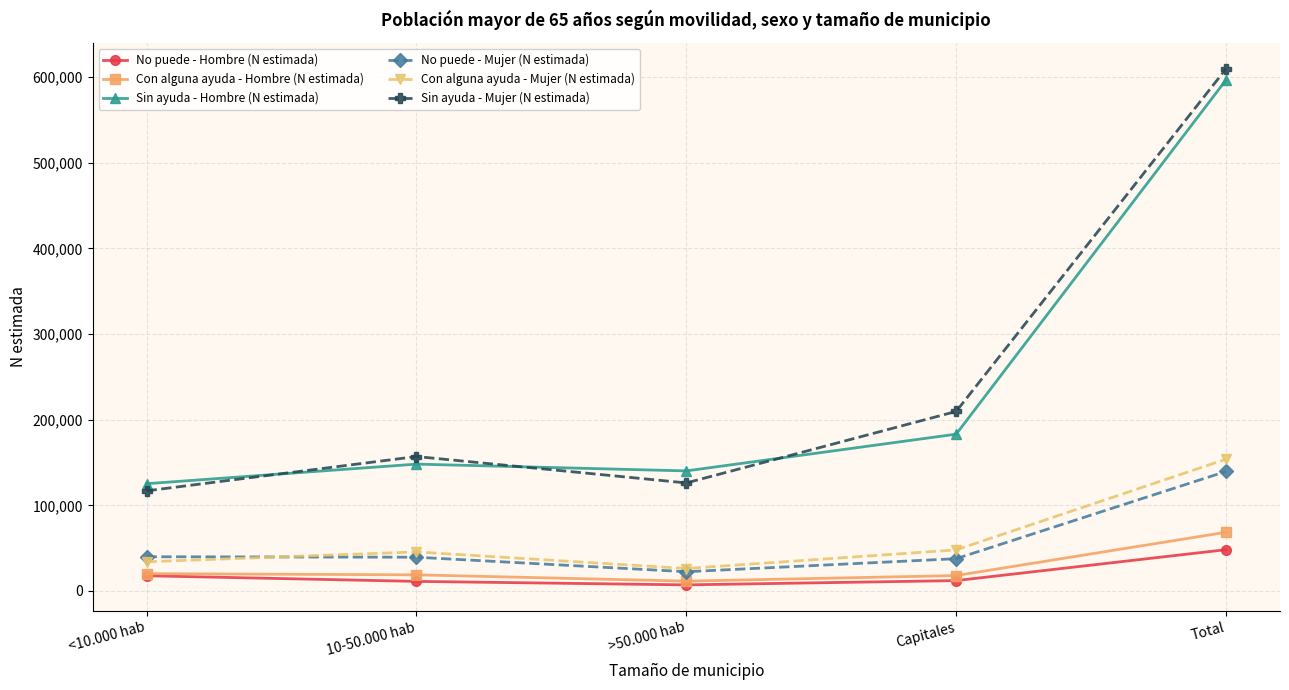

At which label is Sin ayuda - Hombre (N estimada) closest to 361048?

Capitales